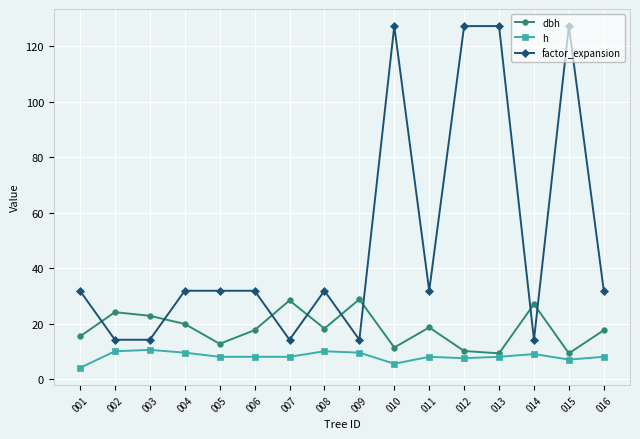

Rank the series by their maximum value, from highest to lowest.

factor_expansion, dbh, h